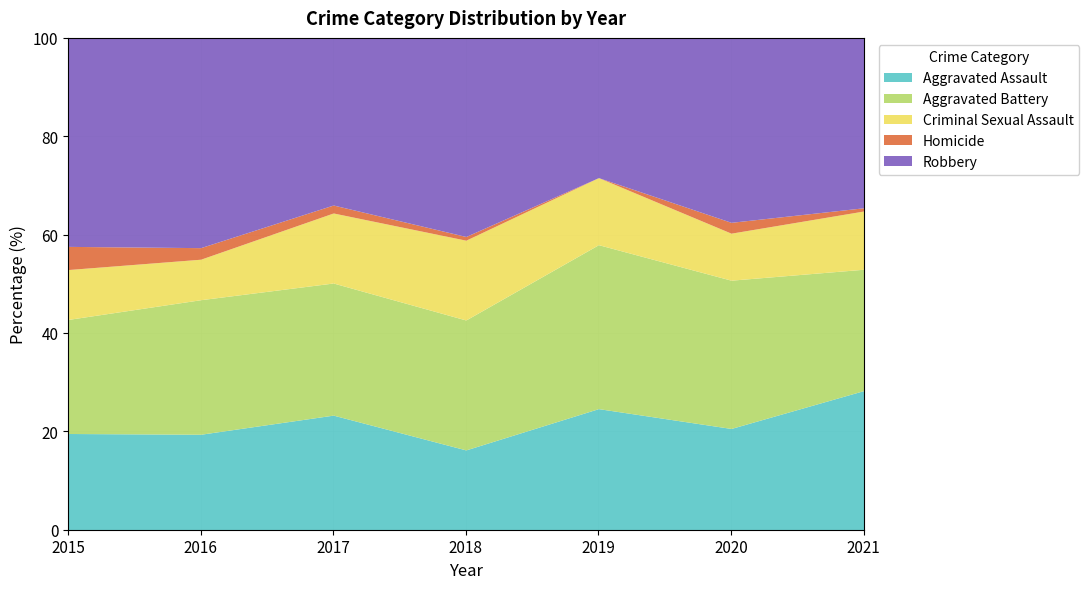

What is the minimum value for Aggravated Assault?

16.2